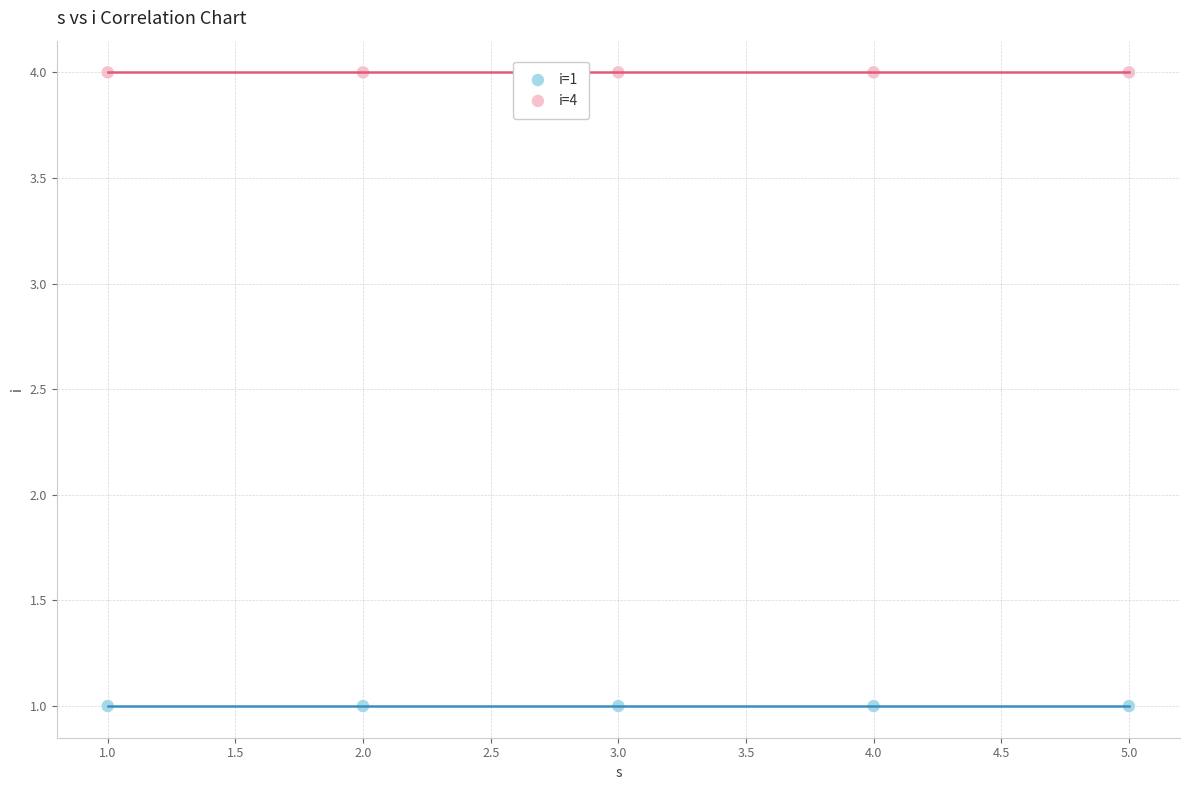

Which series reaches the minimum Y coordinate?

i=1